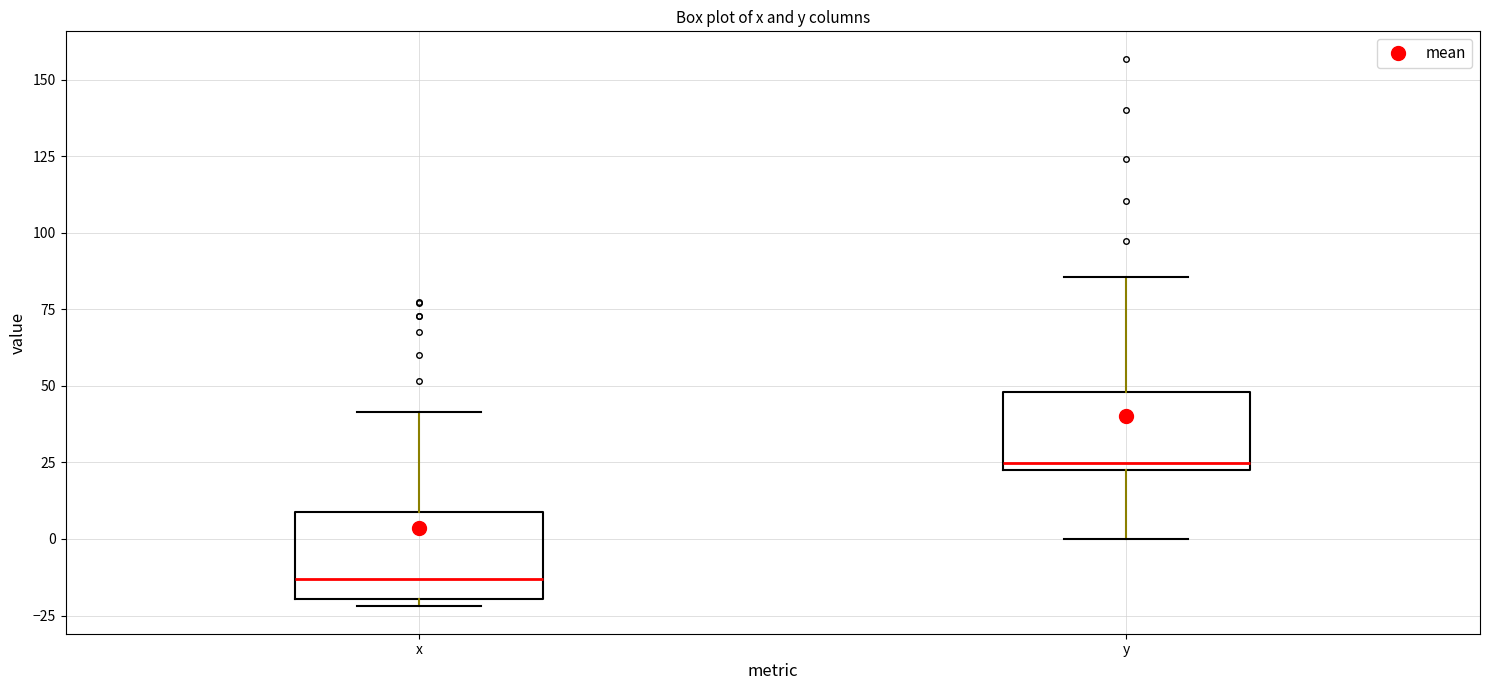

Reading left to right, read every box against the y-axis: the position of its median line, the range the box covers, and the ends of its whiskers. The values are not printed on the chart, so give them approximately, as read against the axis.

x: median -15, box -20 to 10, whiskers -20 (just below the box's lower edge) to 40
y: median 25 (just above the box's lower edge), box 25 to 50, whiskers 0 to 85